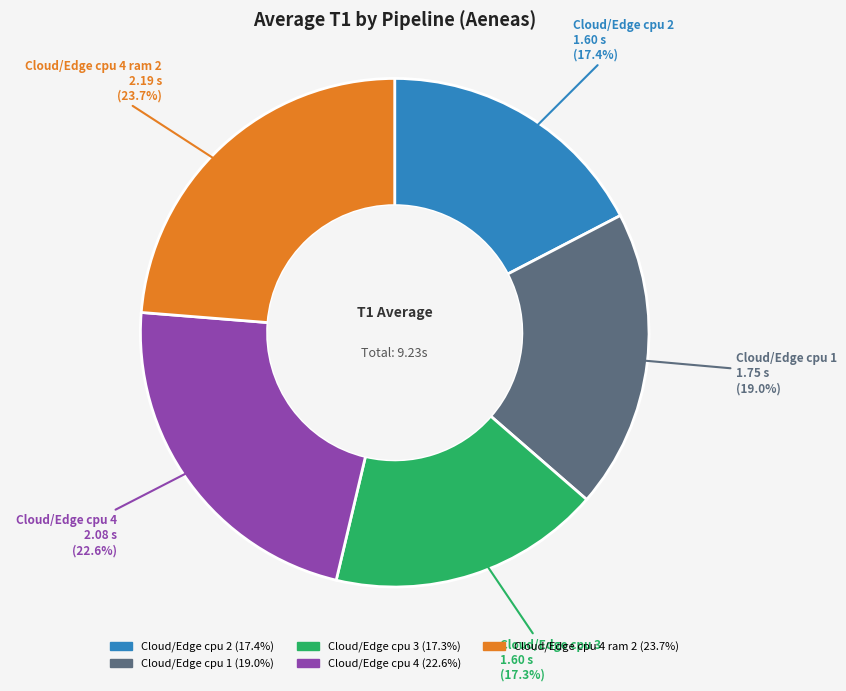

To the nearest percent, what is the combined percentage of Cloud/Edge cpu 1 and Cloud/Edge cpu 4 ram 2?

43%